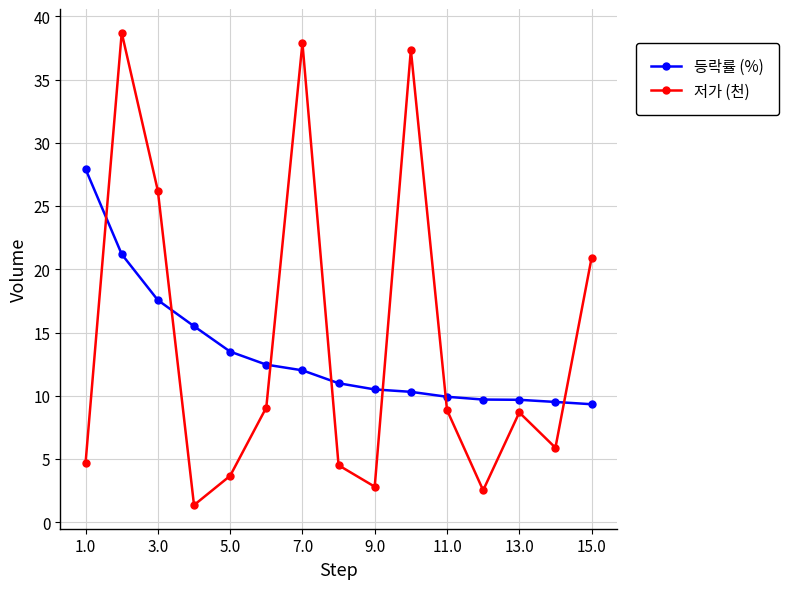

Reading right to left, list all the values displayed in this chart.

등락률 (%): 9.3	9.5	9.7	9.7	9.9	10.3	10.5	11.0	12.0	12.5	13.5	15.5	17.6	21.2	27.9
저가 (천): 20.9	5.9	8.7	2.5	8.9	37.4	2.8	4.5	37.9	9.1	3.7	1.4	26.2	38.7	4.7